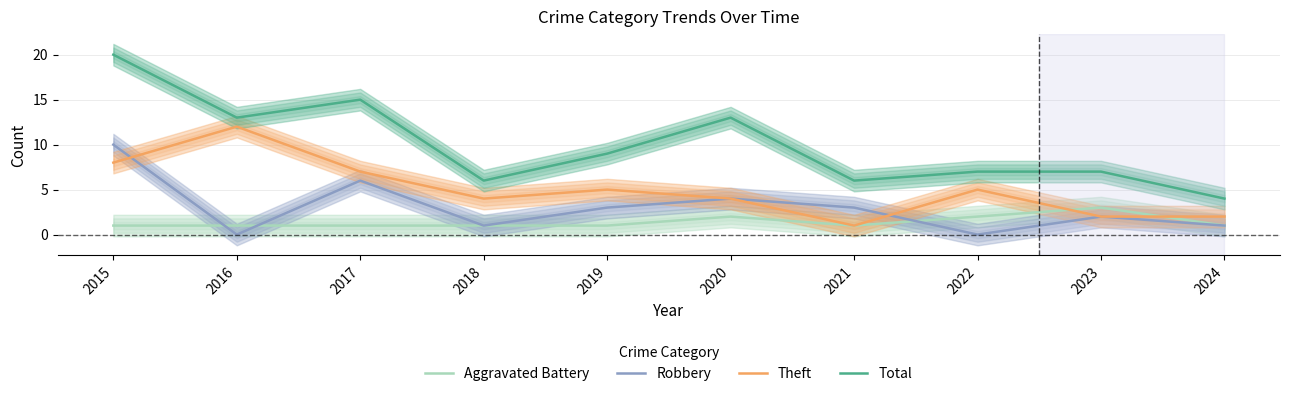

Which has a higher value, 2022 or 2019?

2022